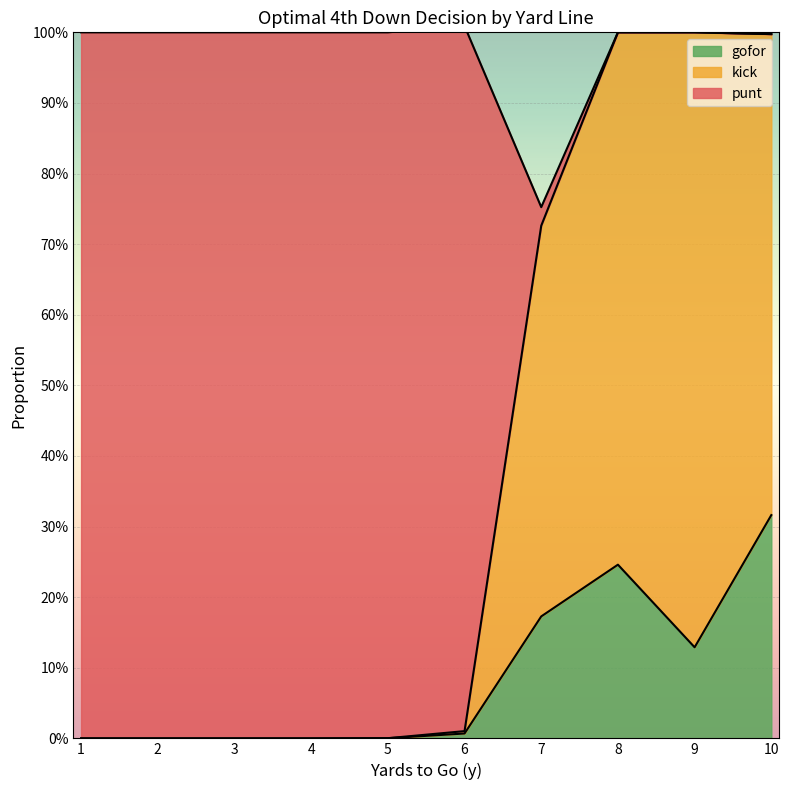

At 1, list the series in order from largest to smallest.

punt, kick, gofor